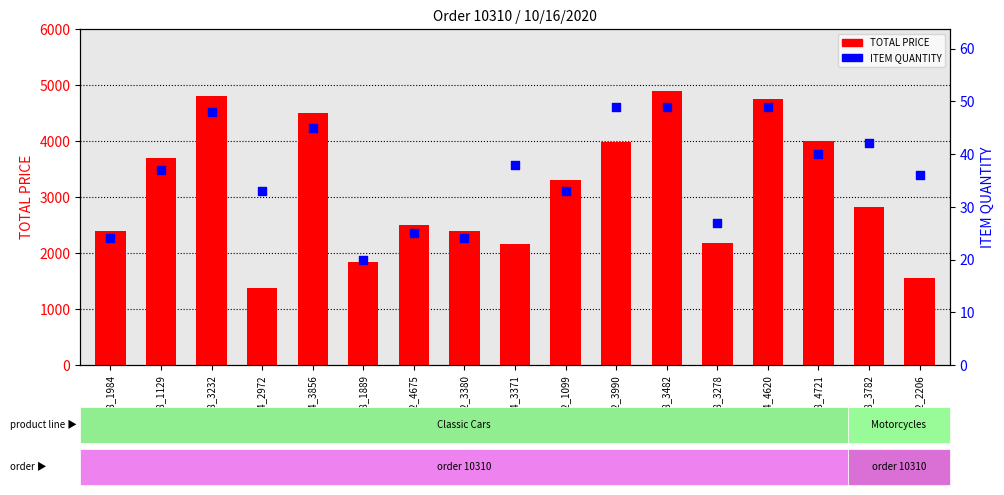

Which series has the widest spread of Y values?

TOTAL PRICE